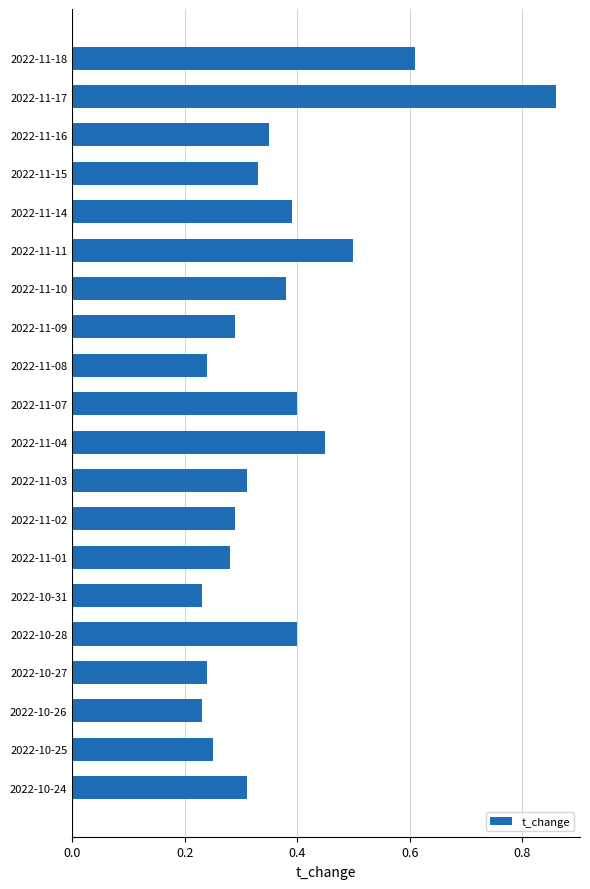

Which category has the highest value across all series?

2022-11-17